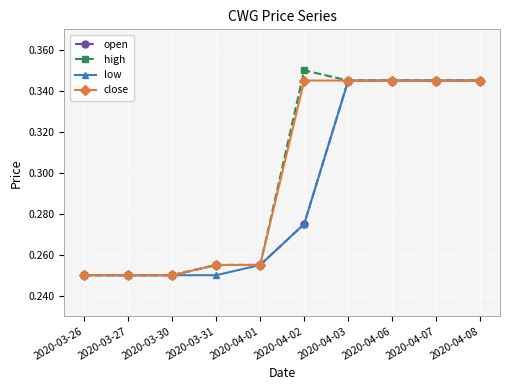

How many open values are between 0 and 1?

10